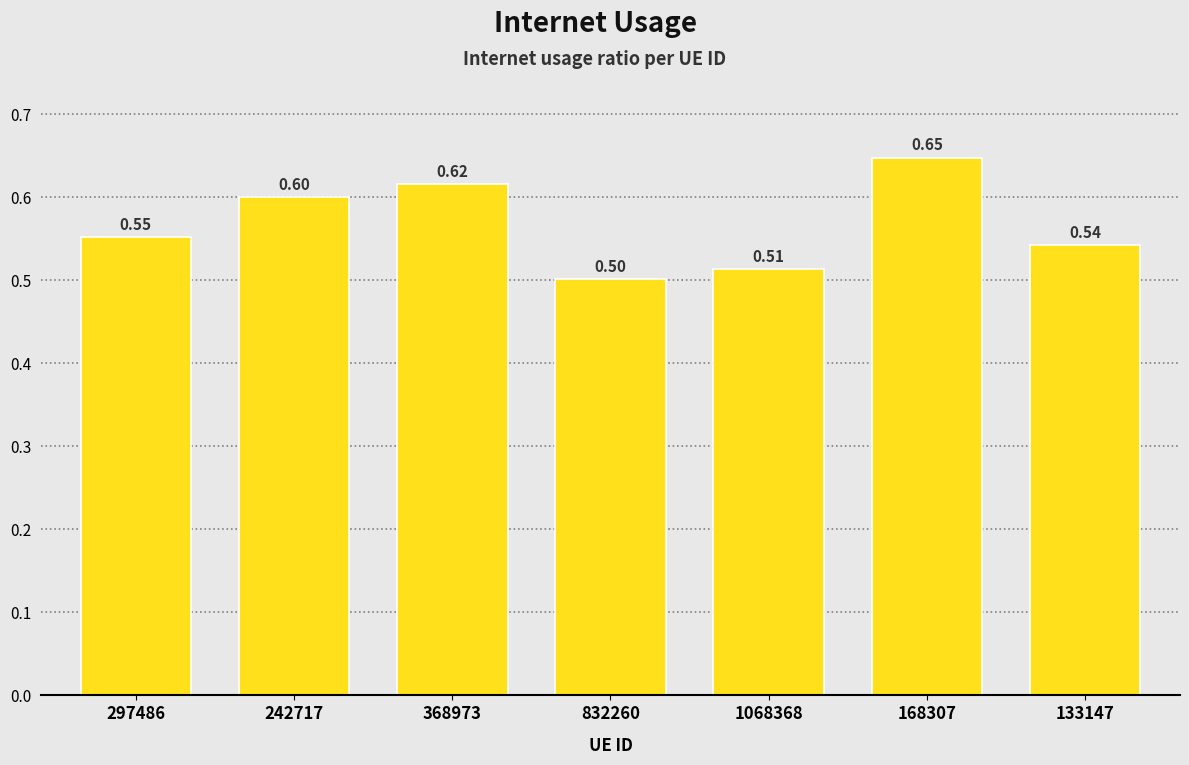

Are the bars grouped side by side (vs. stacked)?

No